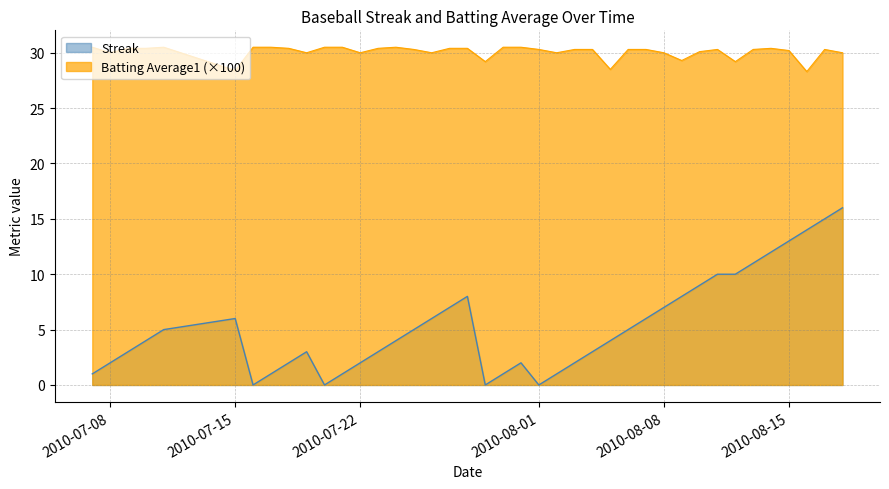

What is the maximum value shown in the chart?

30.5